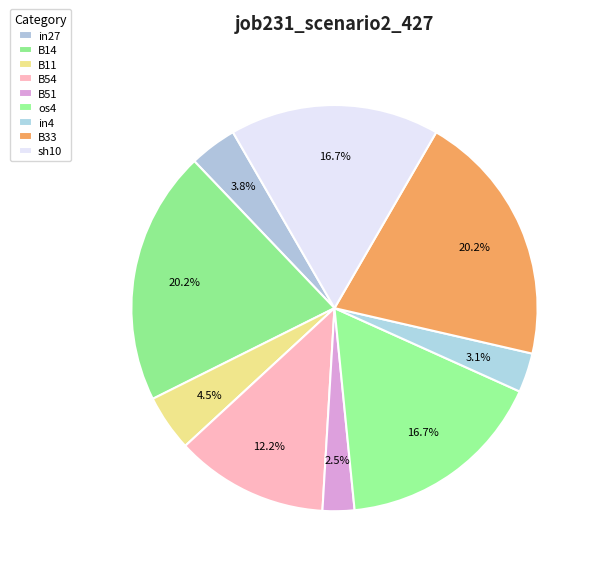

Count the number of slices in the pie.

9